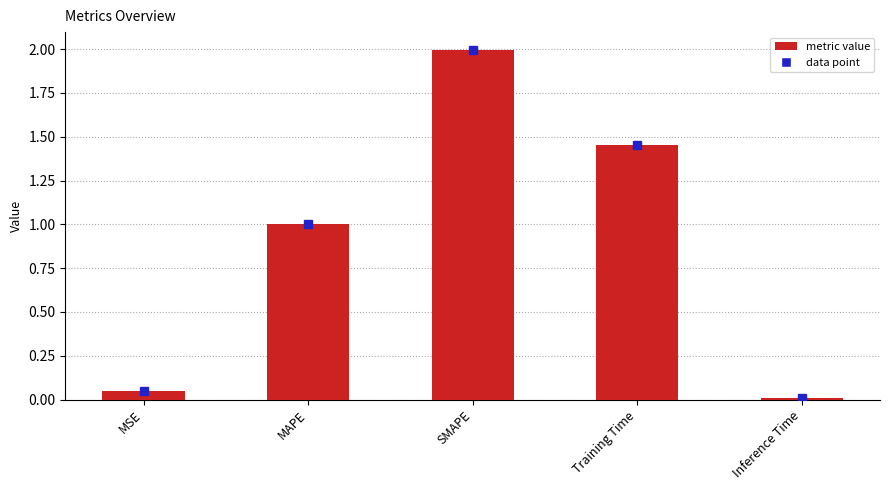

What is the label of the 2nd bar from the left?

MAPE